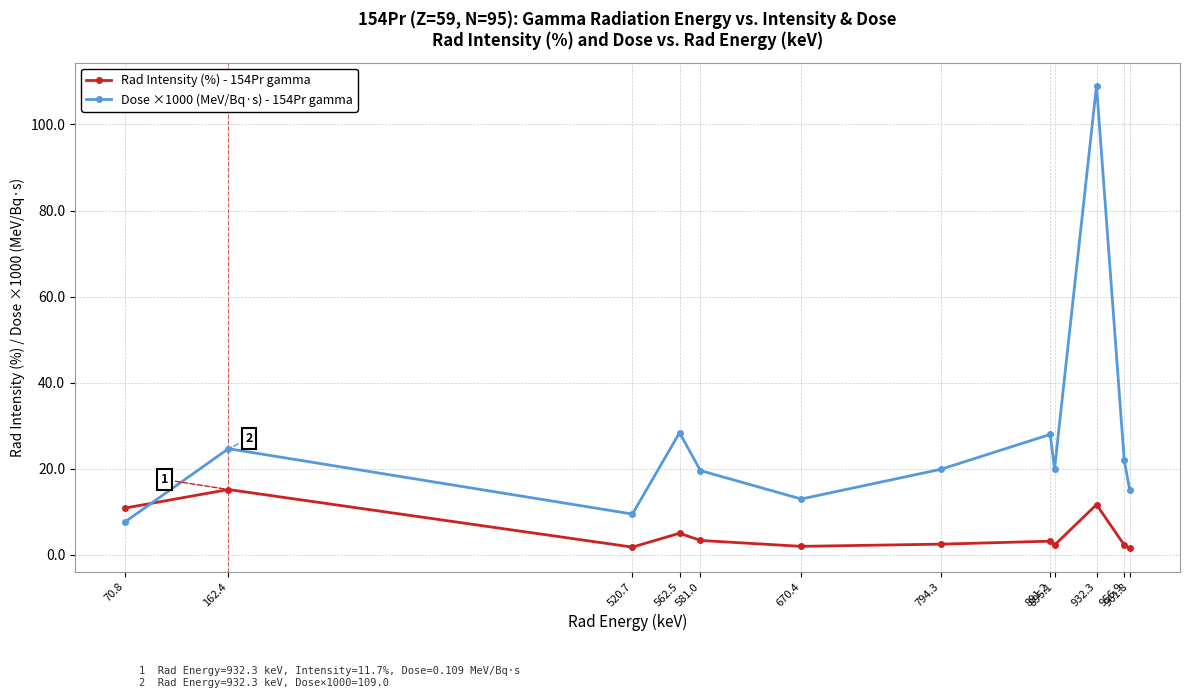

At which category is the sum across all series the highest?

932.3